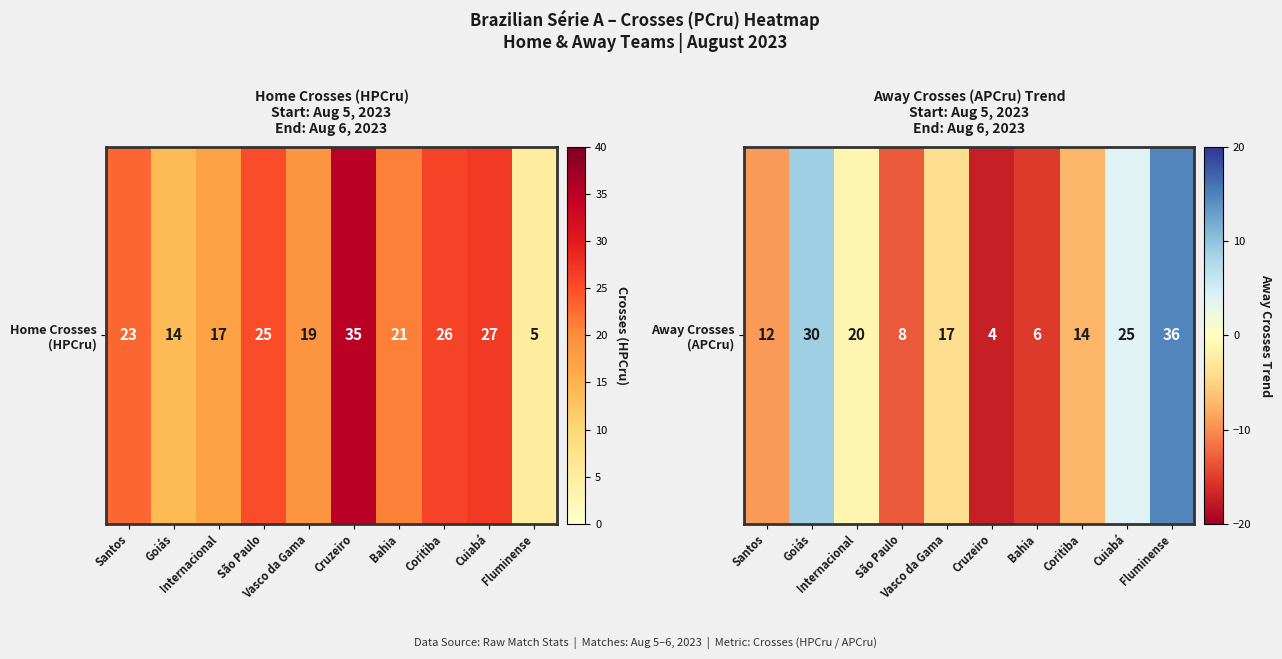

How many values are below zero?

7